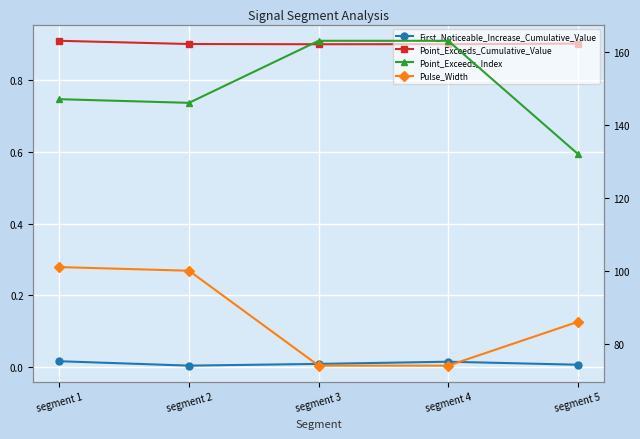

Reading right to left, list all the values displayed in this chart.

First_Noticeable_Increase_Cumulative_Value: 0.0	0.0	0.0	0.0	0.0
Point_Exceeds_Cumulative_Value: 0.9	0.9	0.9	0.9	0.9
Point_Exceeds_Index: 132.0	163.0	163.0	146.0	147.0
Pulse_Width: 86.0	74.0	74.0	100.0	101.0